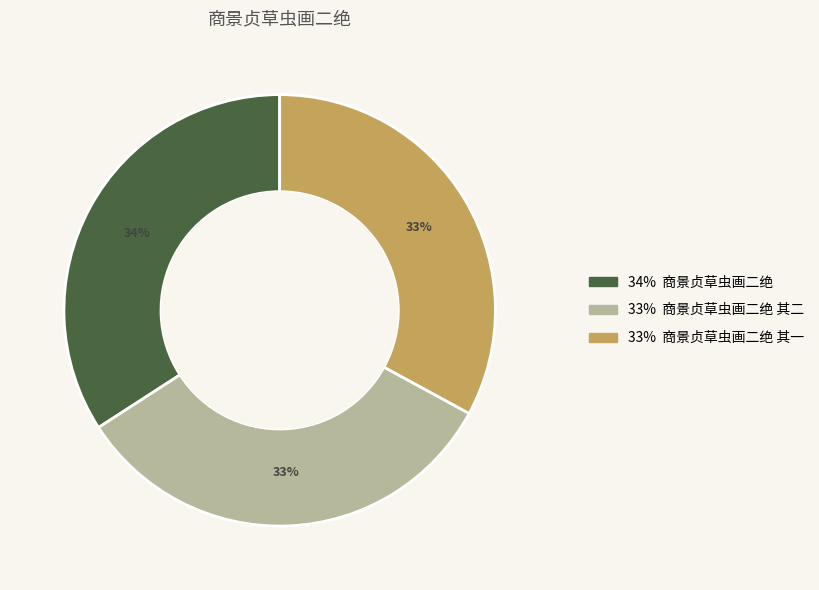

To the nearest percent, what is the average slice percentage?

33%